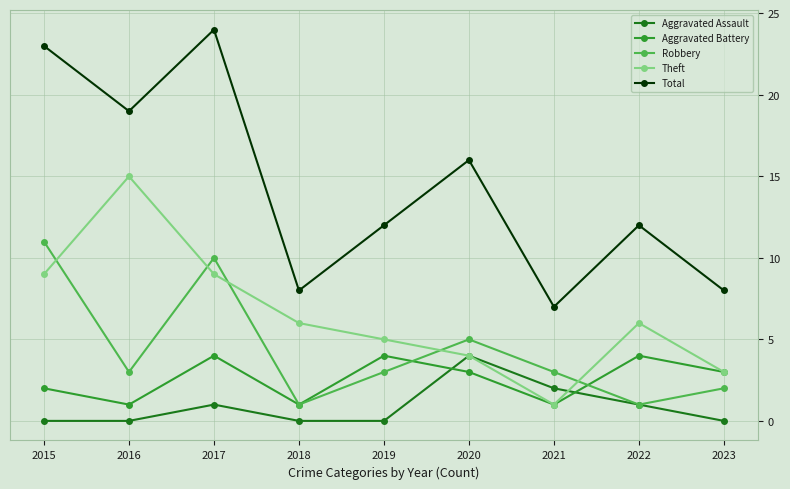

What is the lowest value of the Total series?

7